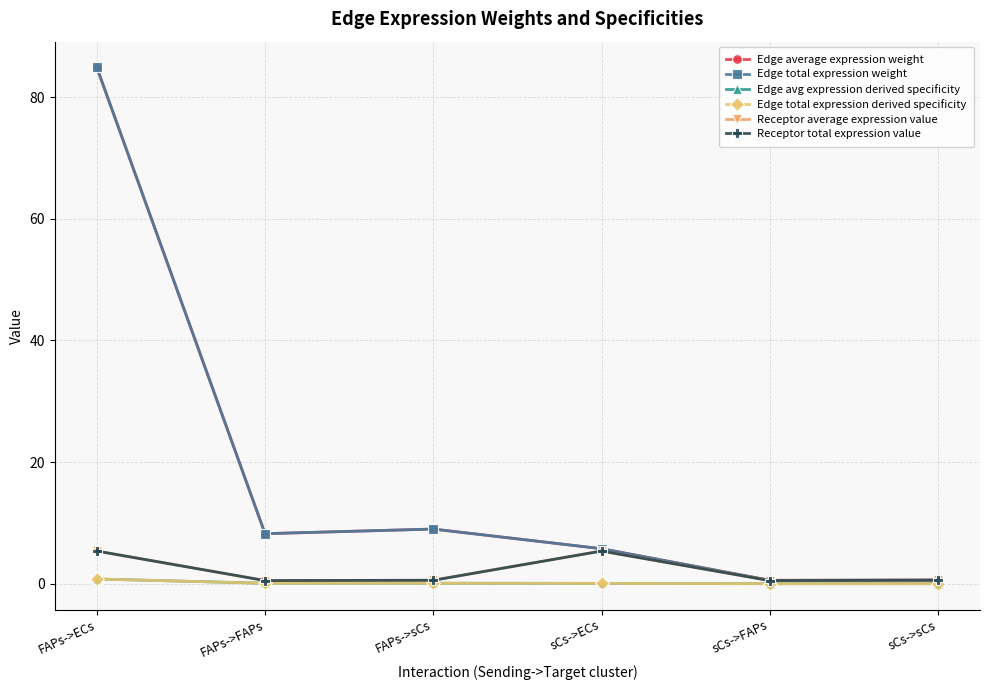

Is this an area chart (filled region under the line)?

No